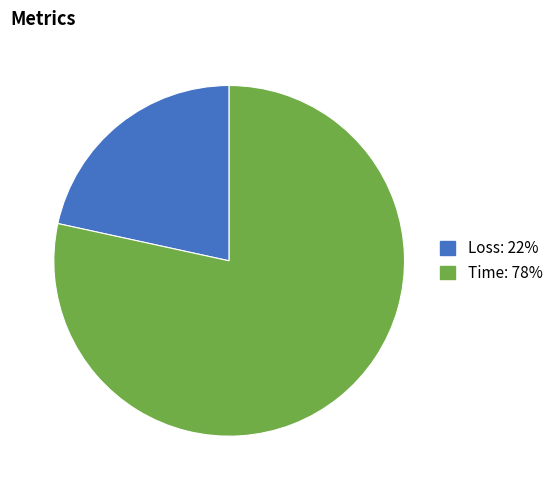

Which category has the smallest portion of the pie?

Loss